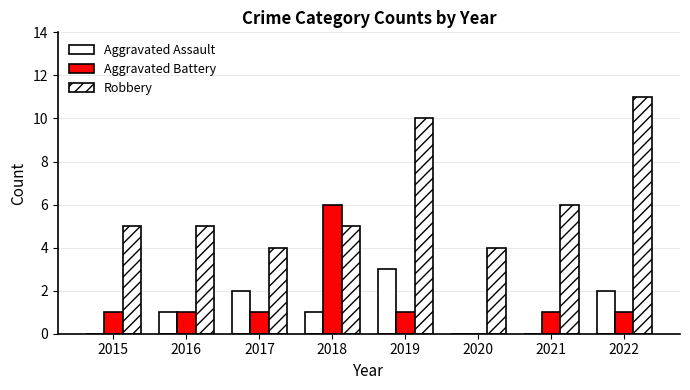

What is the difference between the second highest and minimum values in the Aggravated Battery series?

1